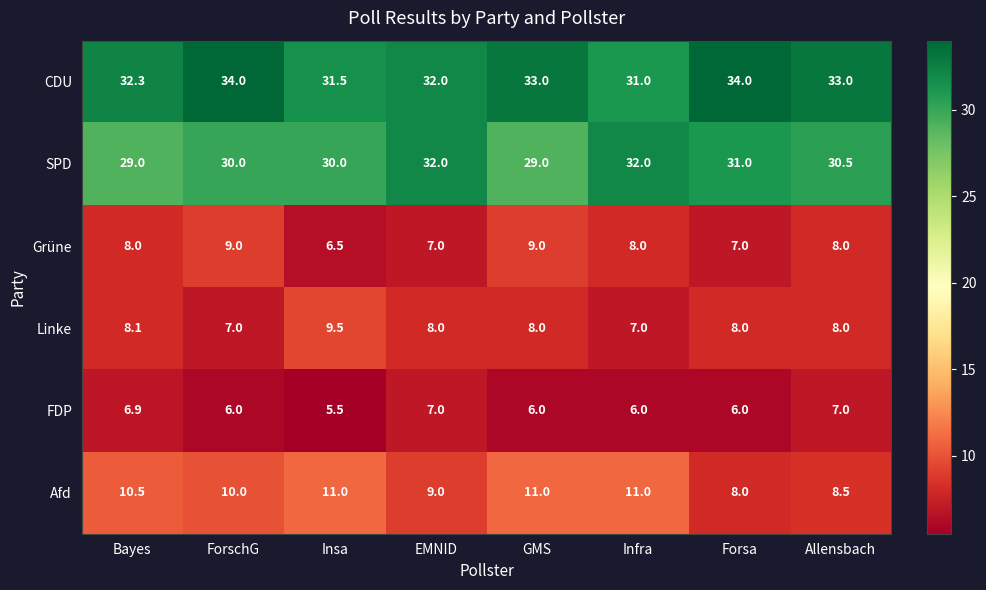

Rank the series by their maximum value, from lowest to highest.

FDP, Grüne, Linke, Afd, SPD, CDU